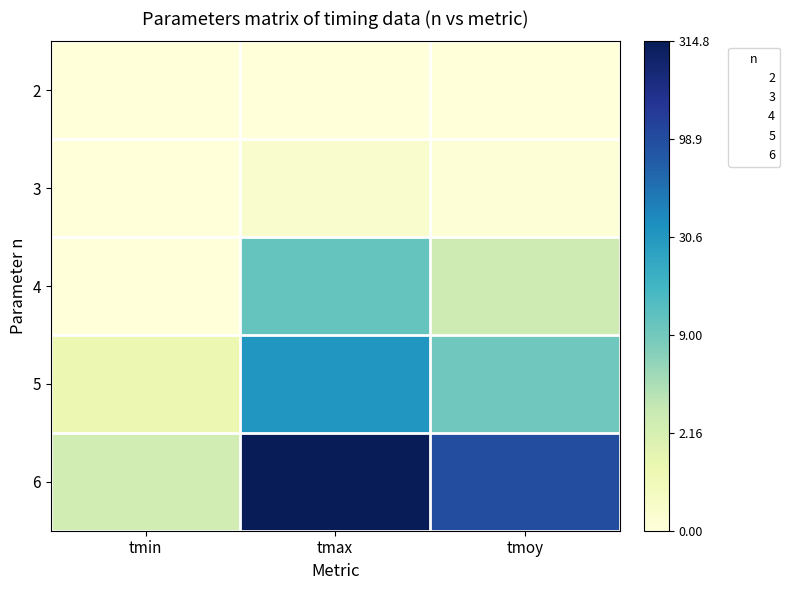

Rank the series at tmoy from highest to lowest value.

6, 5, 4, 3, 2